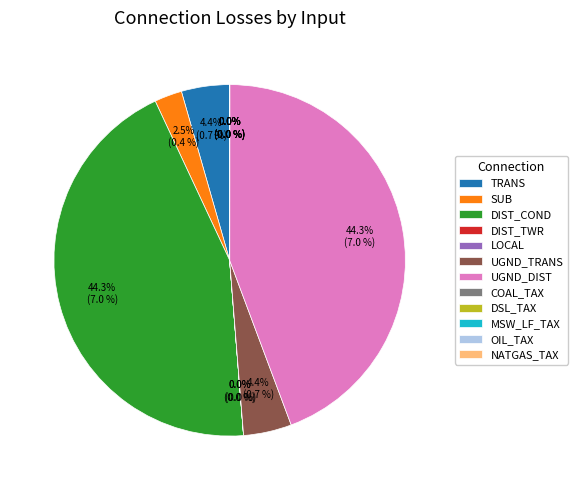

Is it true that UGND_TRANS is 18% of the pie?

False